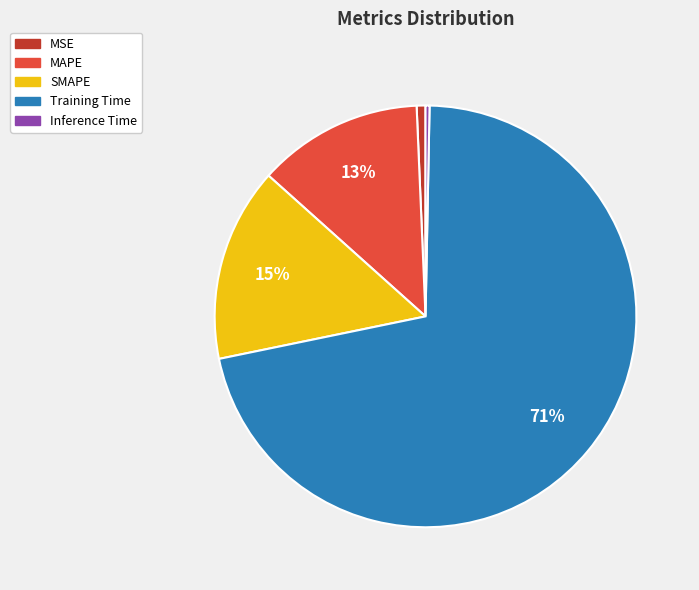

Is it true that Inference Time is 0% of the pie?

True